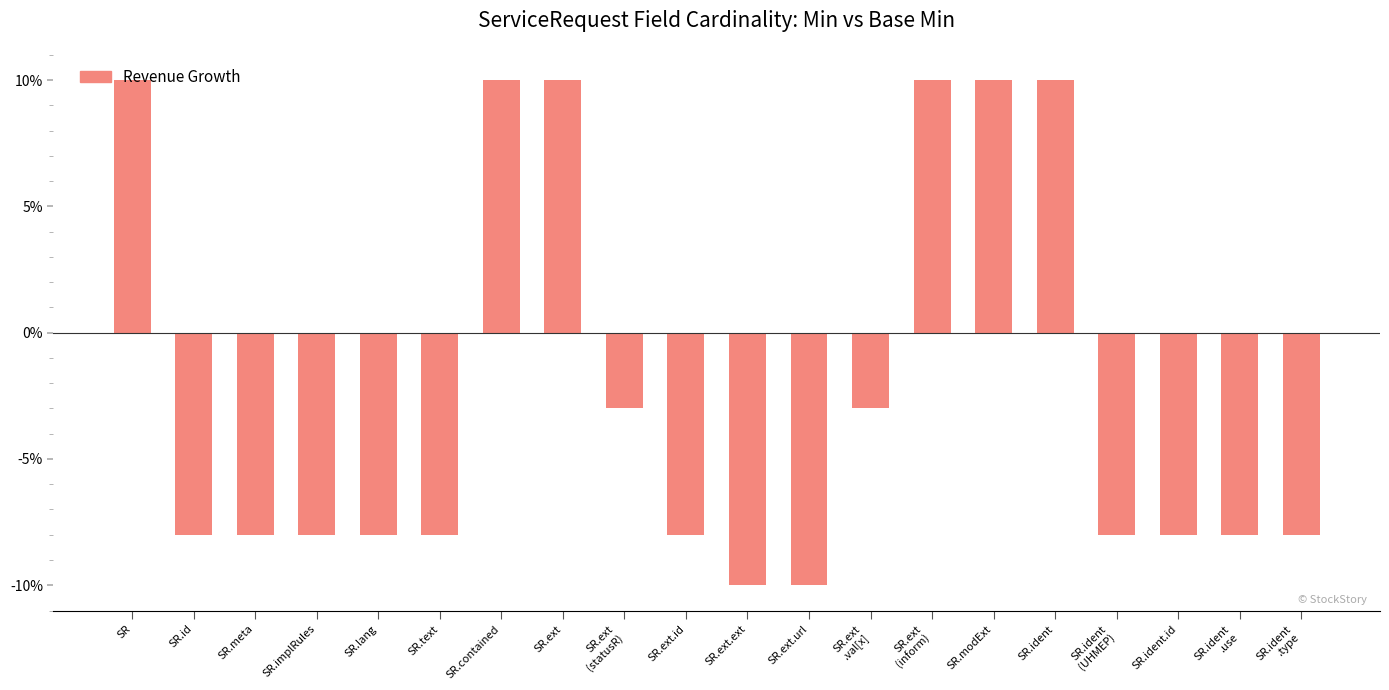

What is the difference between the maximum and minimum values?

20